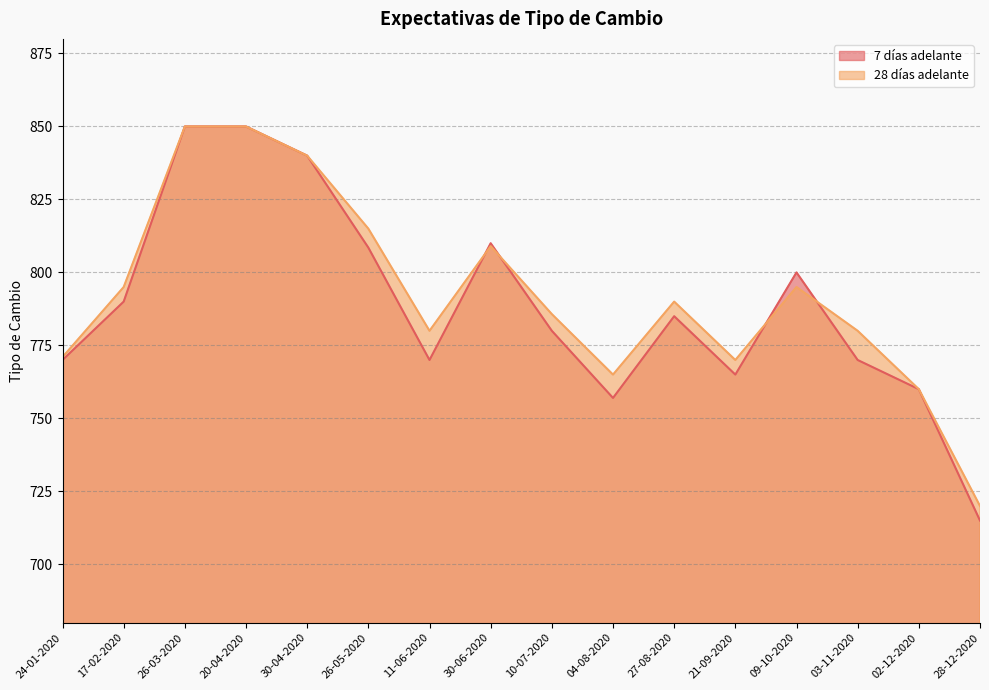

Between 10-07-2020 and 03-11-2020, which series saw the biggest shift?

7 días adelante